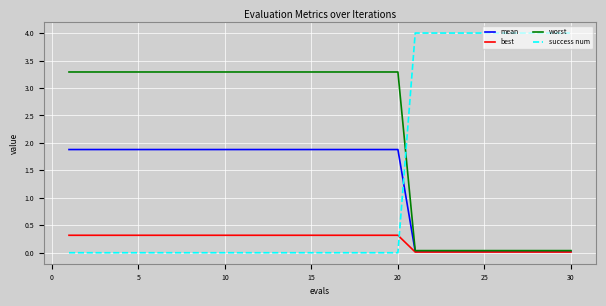

Which series has the widest spread of values?

success num